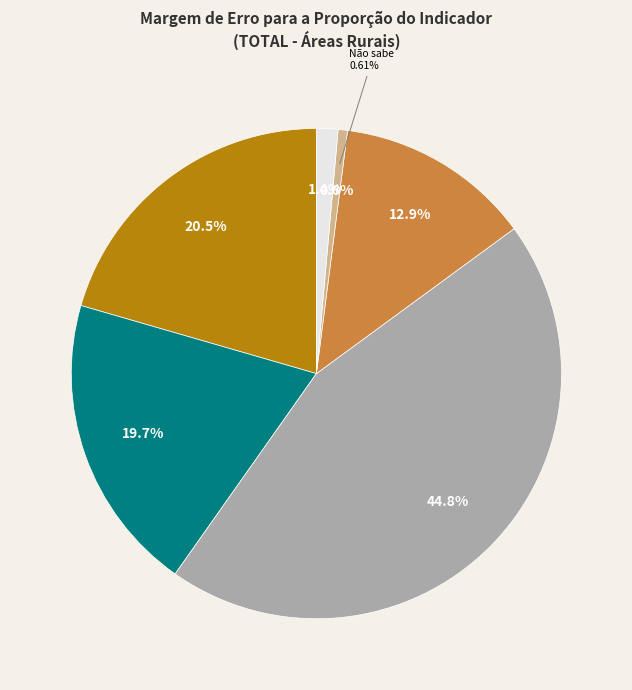

Is there a majority slice in this chart?

No